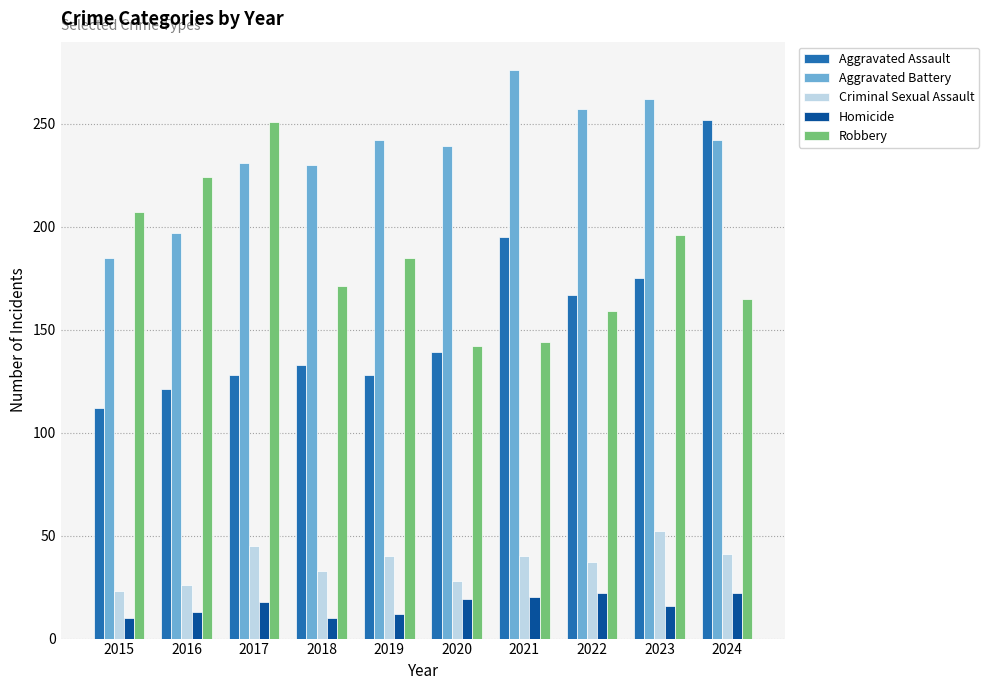

At which label is Criminal Sexual Assault closest to 37?

2022